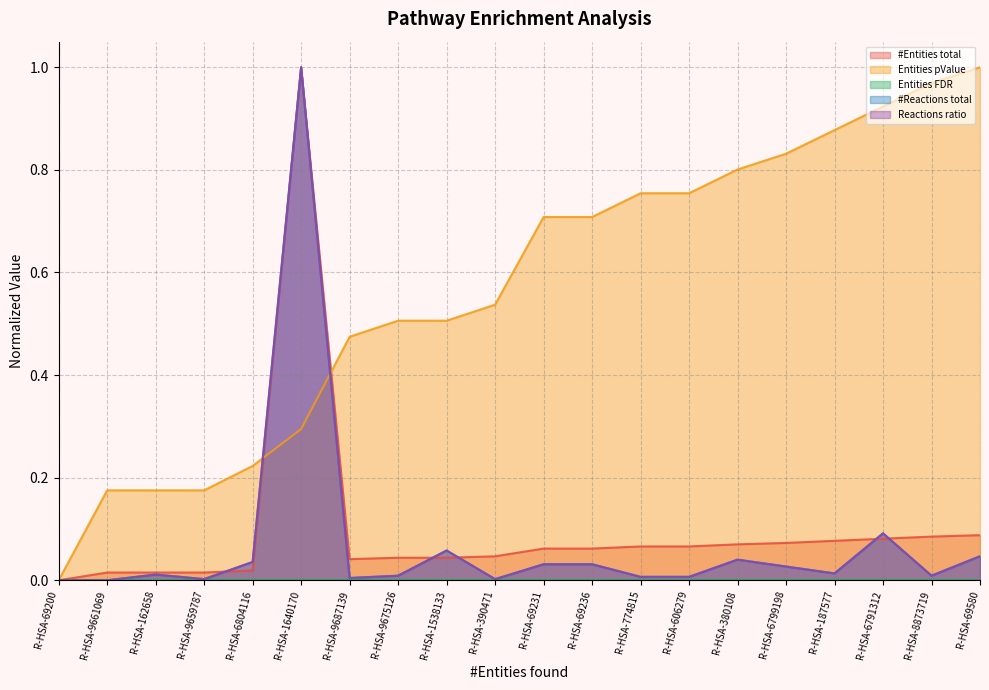

What is the sum of all Entities pValue values?

11.4